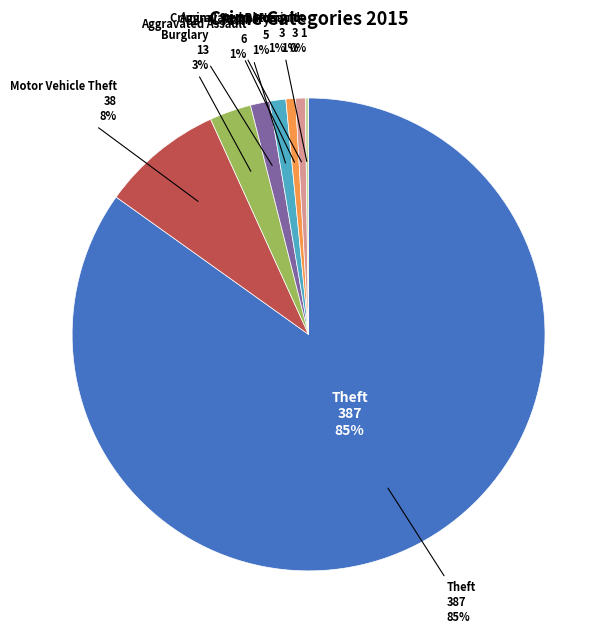

To the nearest percent, what is the difference between the largest and smallest slice percentages?

85%